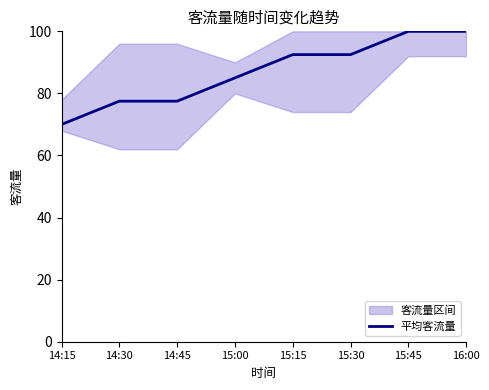

Approximately how many times larger is the value at 14:15 compared to 16:00?

0.7